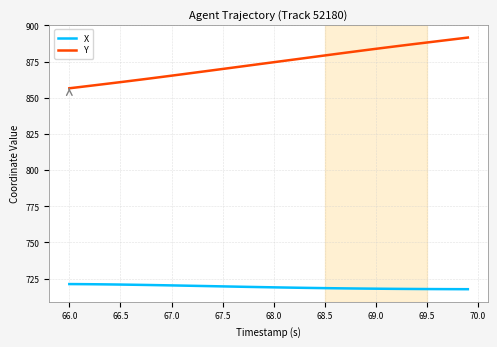

Which series has the largest total across all categories?

Y